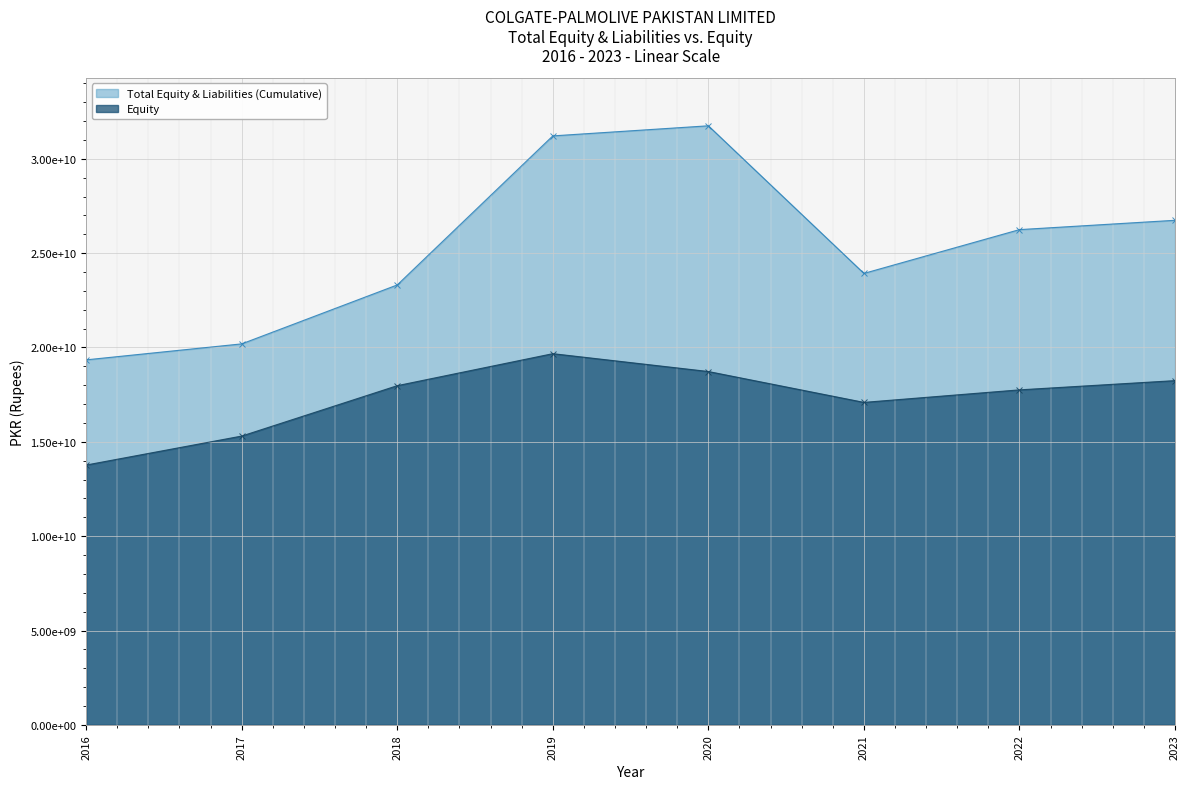

Which has a higher value, 2016 or 2019?

2019